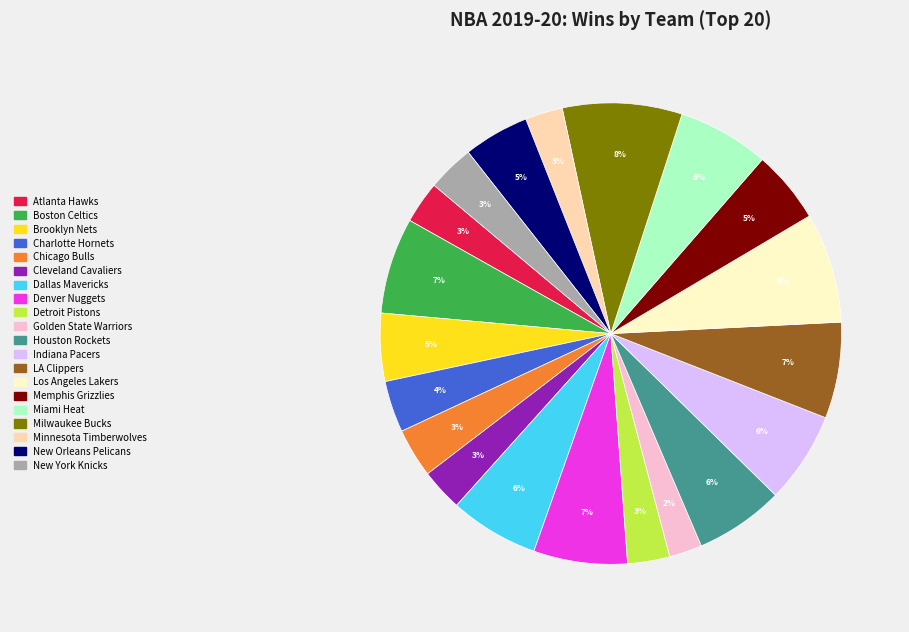

To the nearest percent, what portion does Cleveland Cavaliers represent?

3%